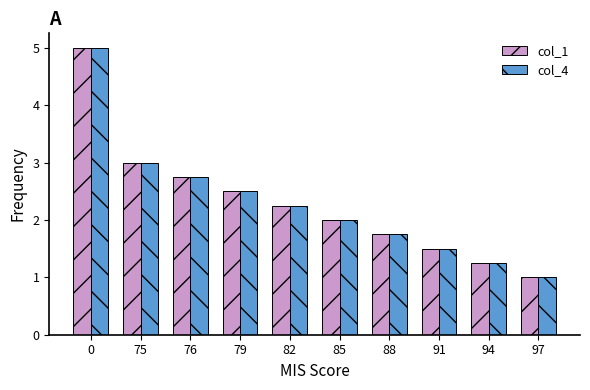

How many bars are there in each group?

2